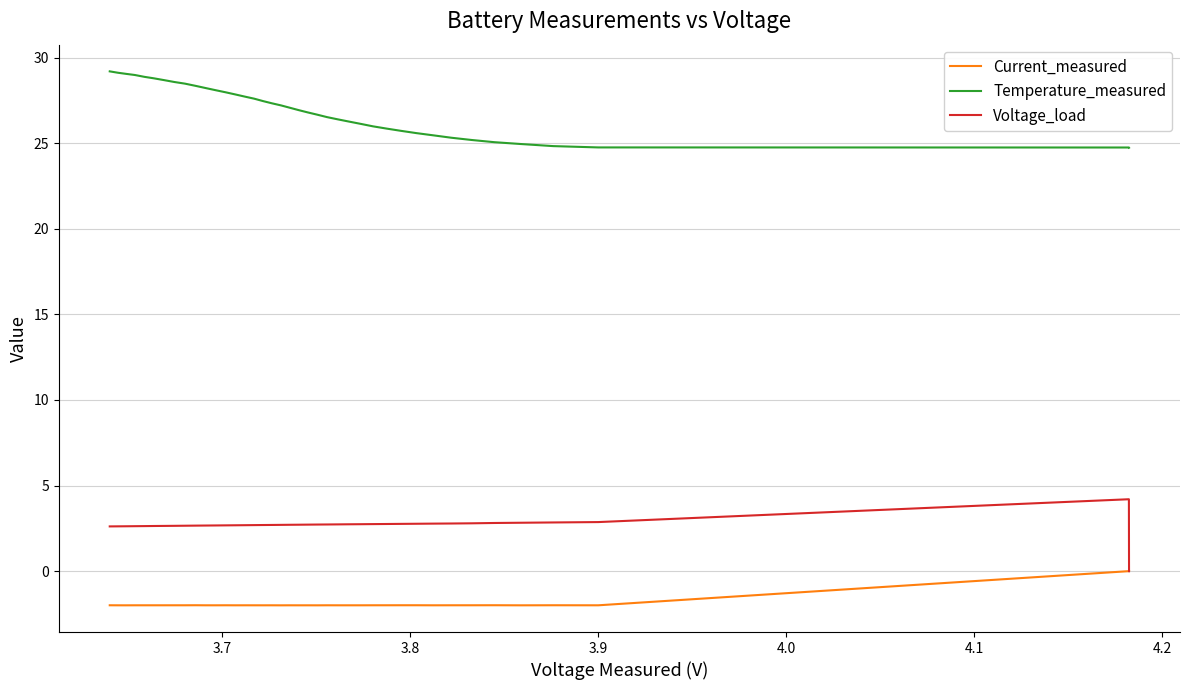

True or false: Temperature_measured and Current_measured intersect in this chart.

False